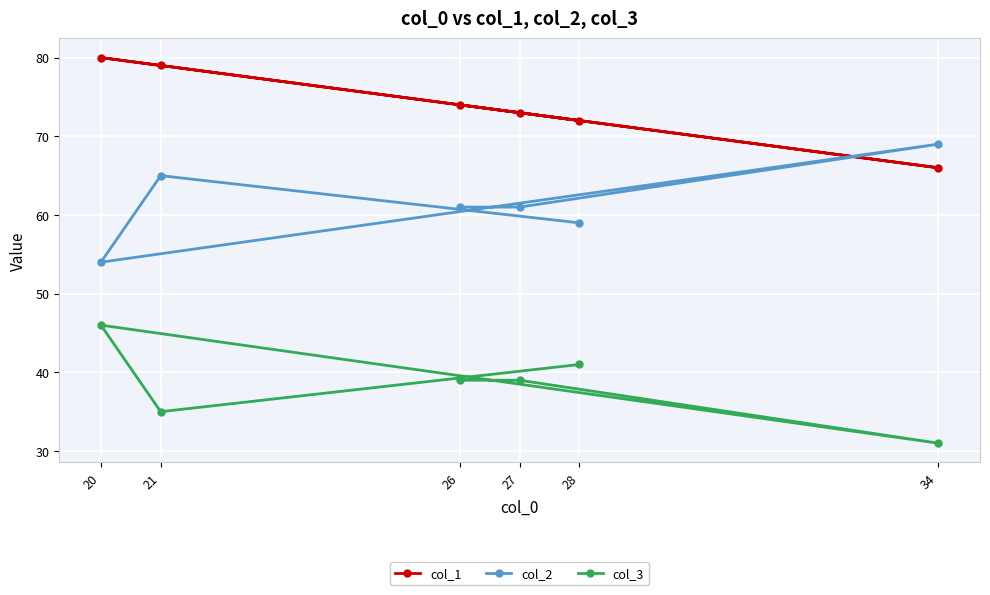

True or false: col_3 has a value of 39 at 27.

True